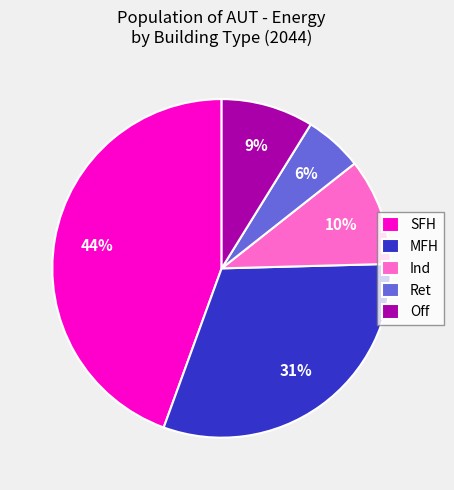

Which category has the biggest portion of the pie?

SFH